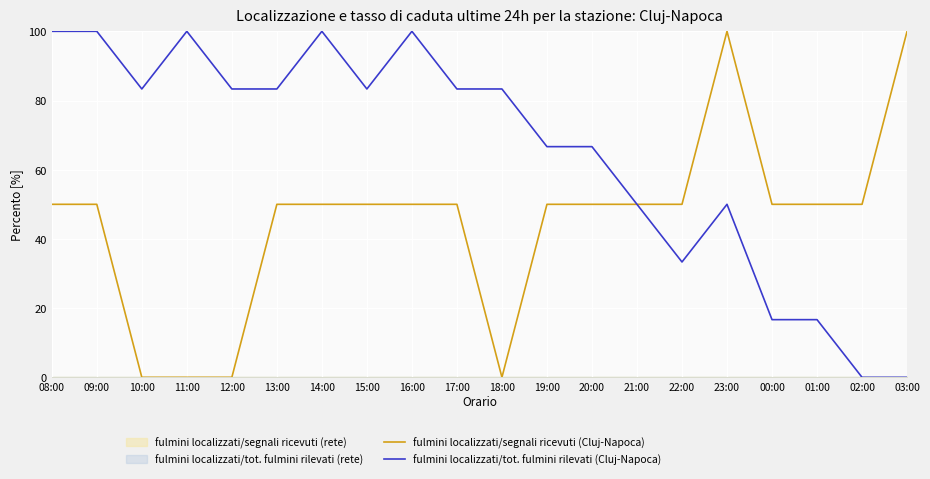

Reading right to left, list all the values displayed in this chart.

fulmini localizzati/segnali ricevuti (Cluj-Napoca): 03:00=100.0	02:00=50.0	01:00=50.0	00:00=50.0	23:00=100.0	22:00=50.0	21:00=50.0	20:00=50.0	19:00=50.0	18:00=0.0	17:00=50.0	16:00=50.0	15:00=50.0	14:00=50.0	13:00=50.0	12:00=0.0	11:00=0.0	10:00=0.0	09:00=50.0	08:00=50.0
fulmini localizzati/tot. fulmini rilevati (Cluj-Napoca): 03:00=0.0	02:00=0.0	01:00=16.7	00:00=16.7	23:00=50.0	22:00=33.3	21:00=50.0	20:00=66.7	19:00=66.7	18:00=83.3	17:00=83.3	16:00=100.0	15:00=83.3	14:00=100.0	13:00=83.3	12:00=83.3	11:00=100.0	10:00=83.3	09:00=100.0	08:00=100.0